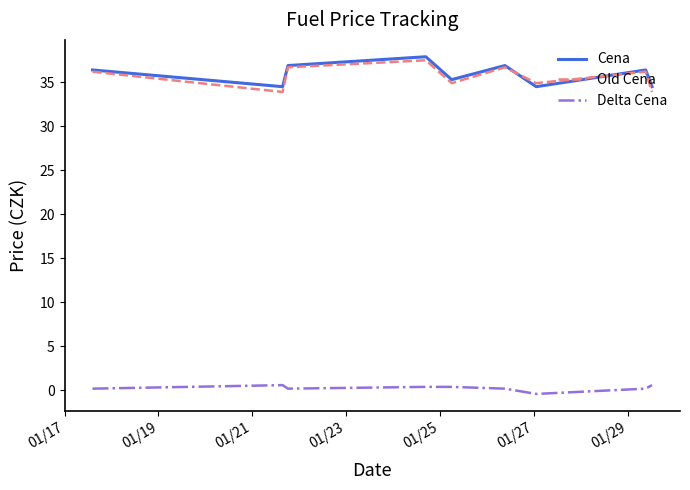

What is the maximum value shown in the chart?

37.9